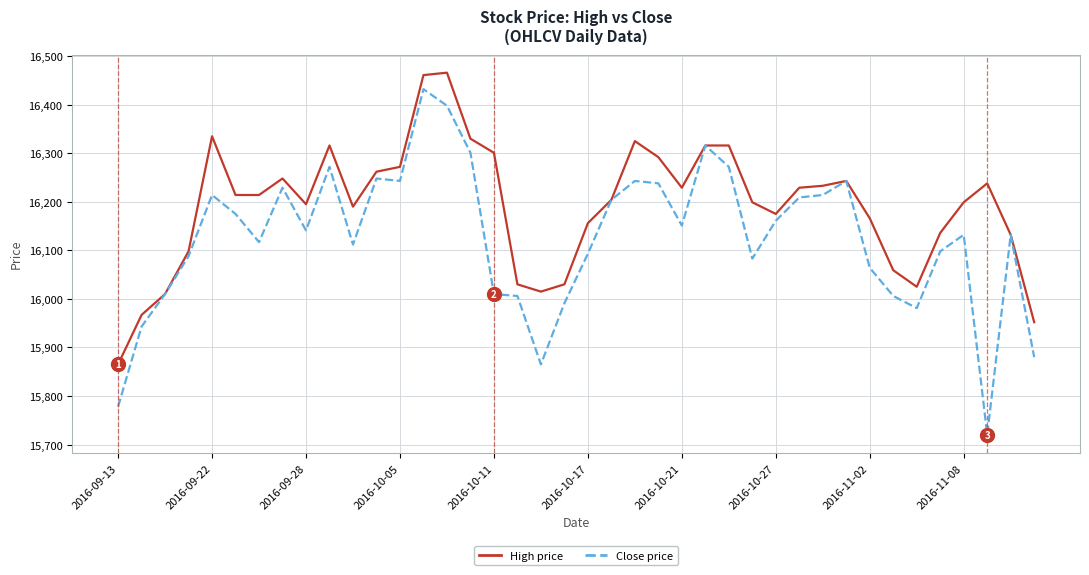

What is the greatest value displayed?

16466